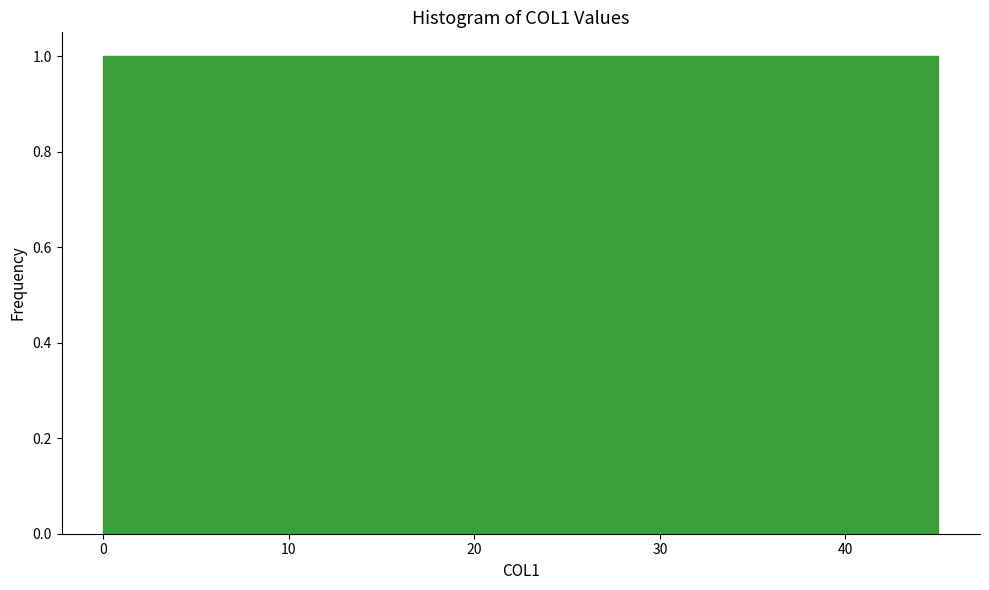

Reading left to right, list every bar in this chart as the range it spans on the x-axis followed by its height. Neither the bar edges nor the heights are printed on the chart, so give them approximately, as read against the axes.

0.0 to 4.5: 1
4.5 to 9.0: 1
9.0 to 13.5: 1
13.5 to 18.0: 1
18.0 to 22.5: 1
22.5 to 27.0: 1
27.0 to 31.5: 1
31.5 to 36.0: 1
36.0 to 40.5: 1
40.5 to 45.0: 1